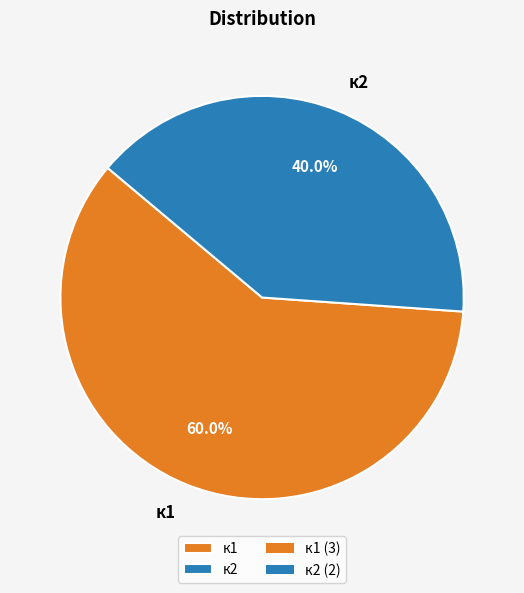

Count the number of slices in the pie.

2